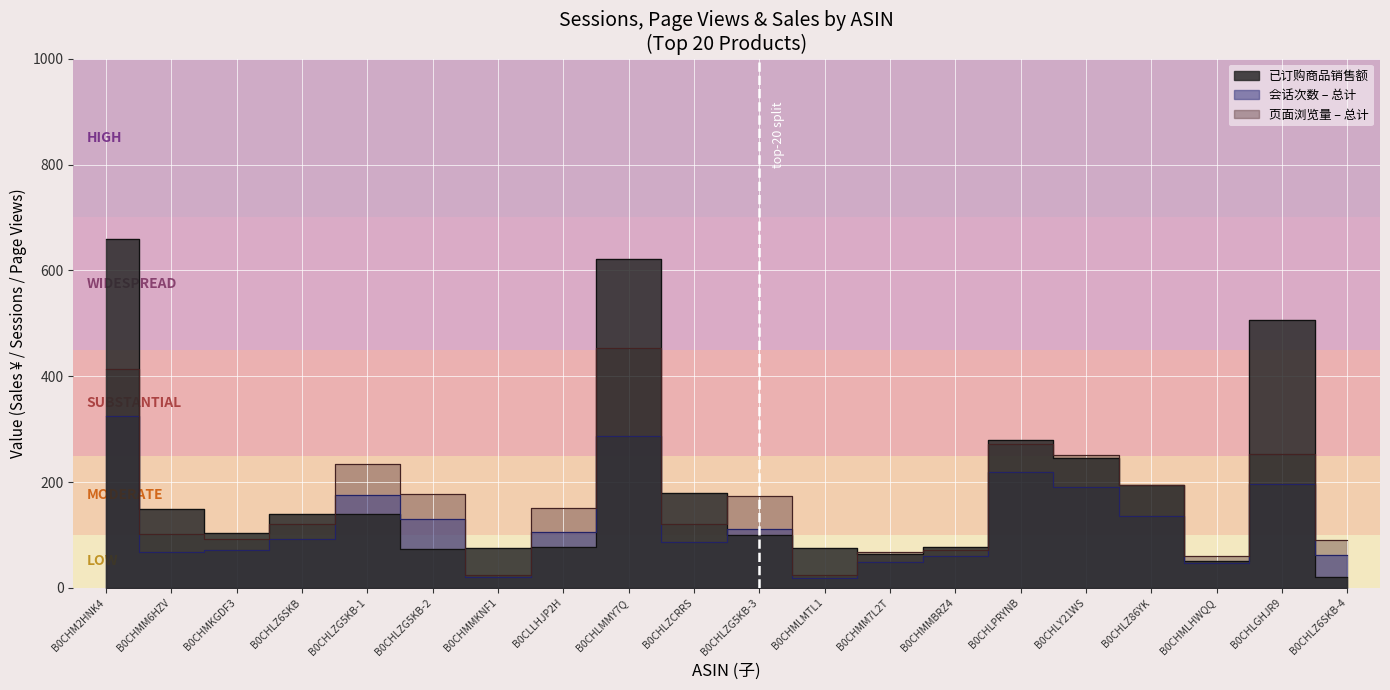

In 会话次数 – 总计, how many points are higher than both neighbors (excluding endpoints)?

5